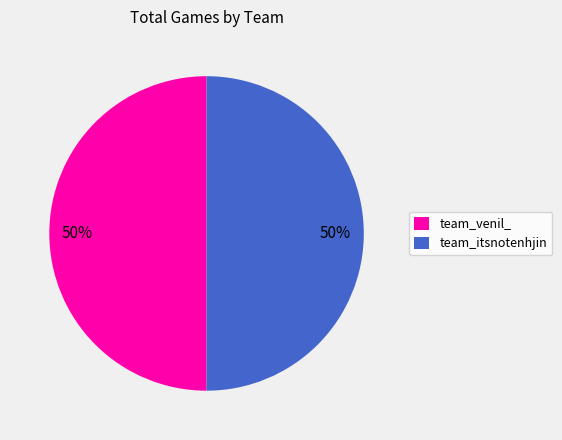

To the nearest percent, what is the combined percentage of team_itsnotenhjin and team_venil_?

100%